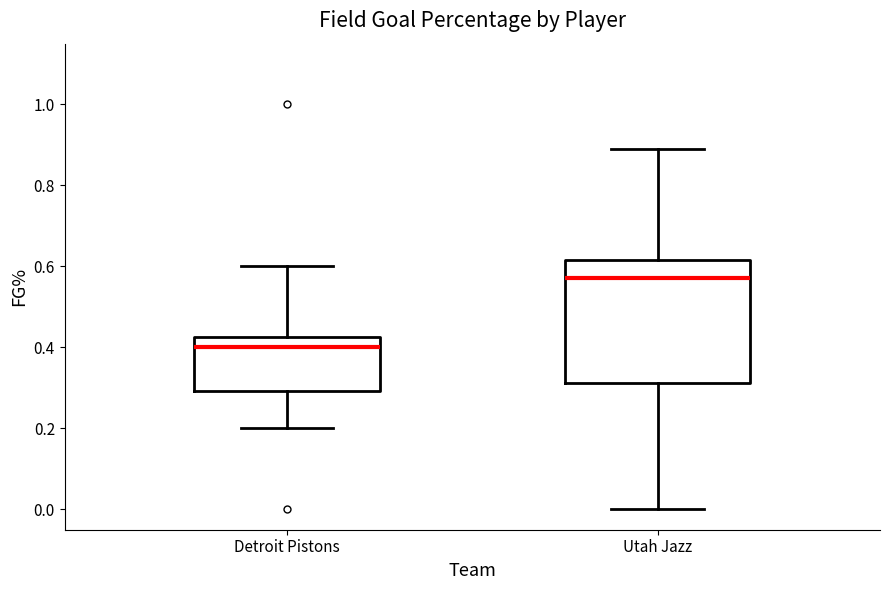

Where does the lower whisker of the box for Detroit Pistons end on the y-axis? The values are not printed on the chart, so give them approximately, as read against the axis.

0.20